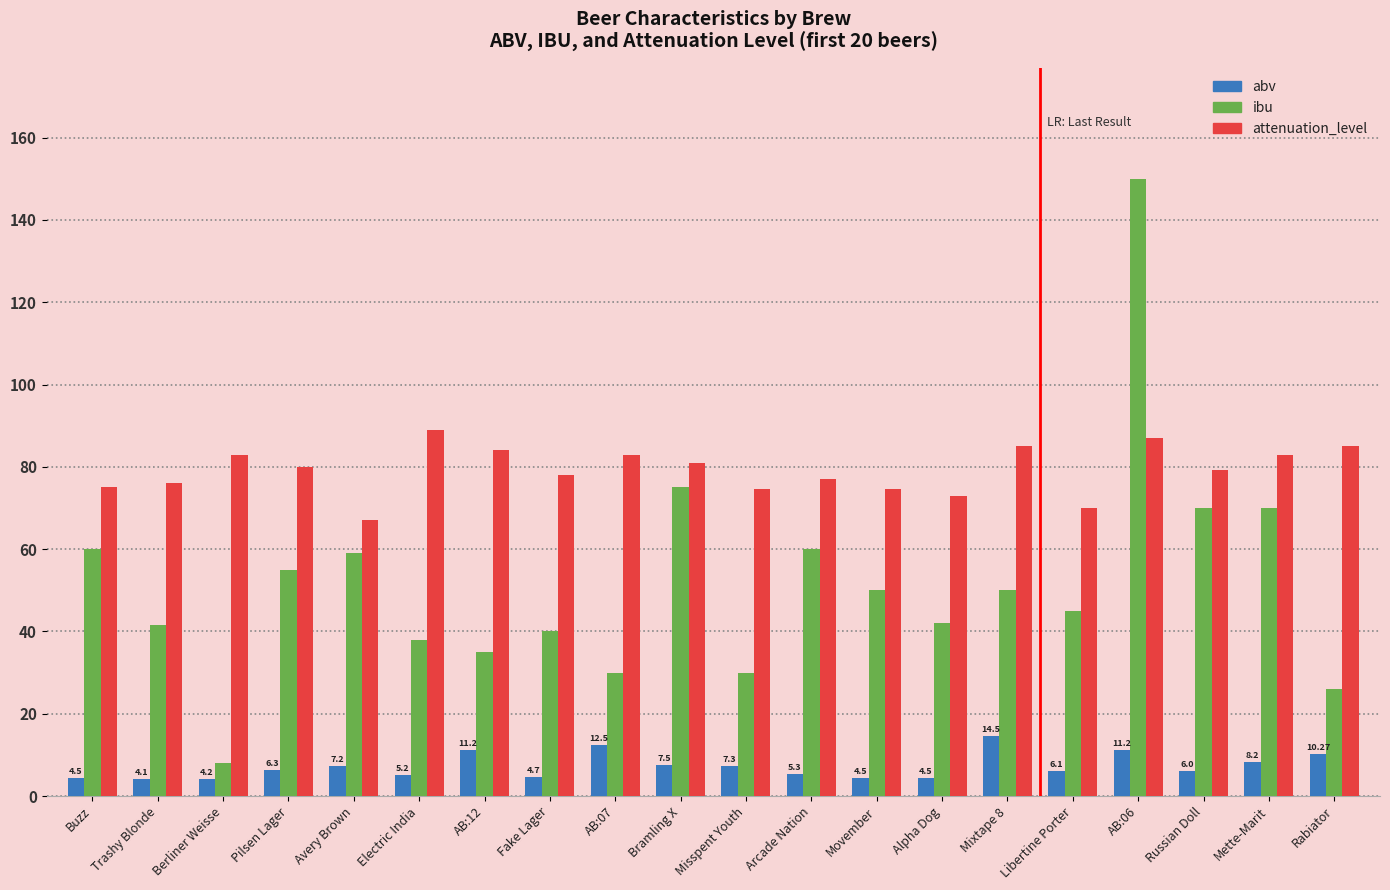

The value of ibu at AB:06 is 150.0. True or false?

True